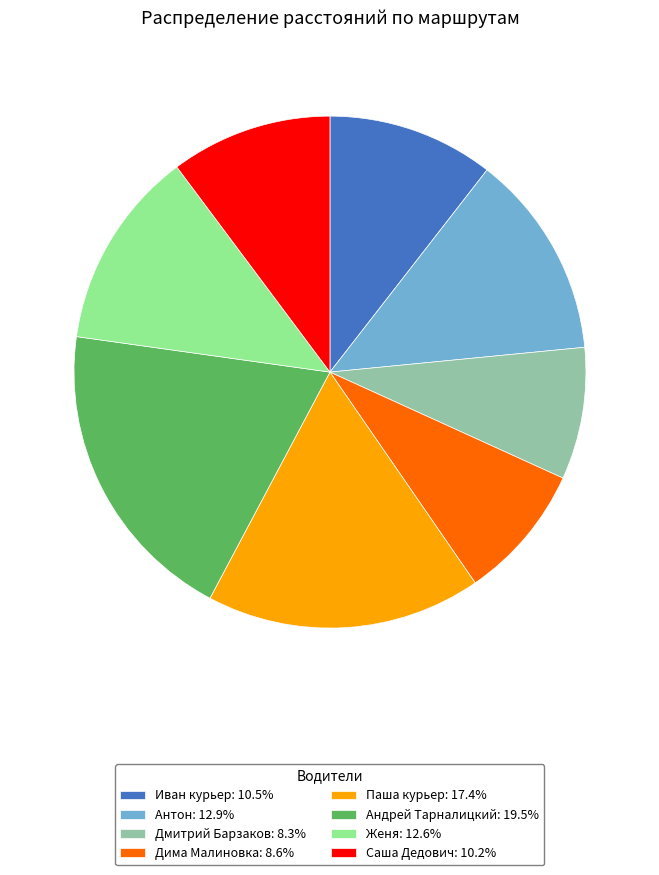

The Женя slice represents 20% of the pie. True or false?

False